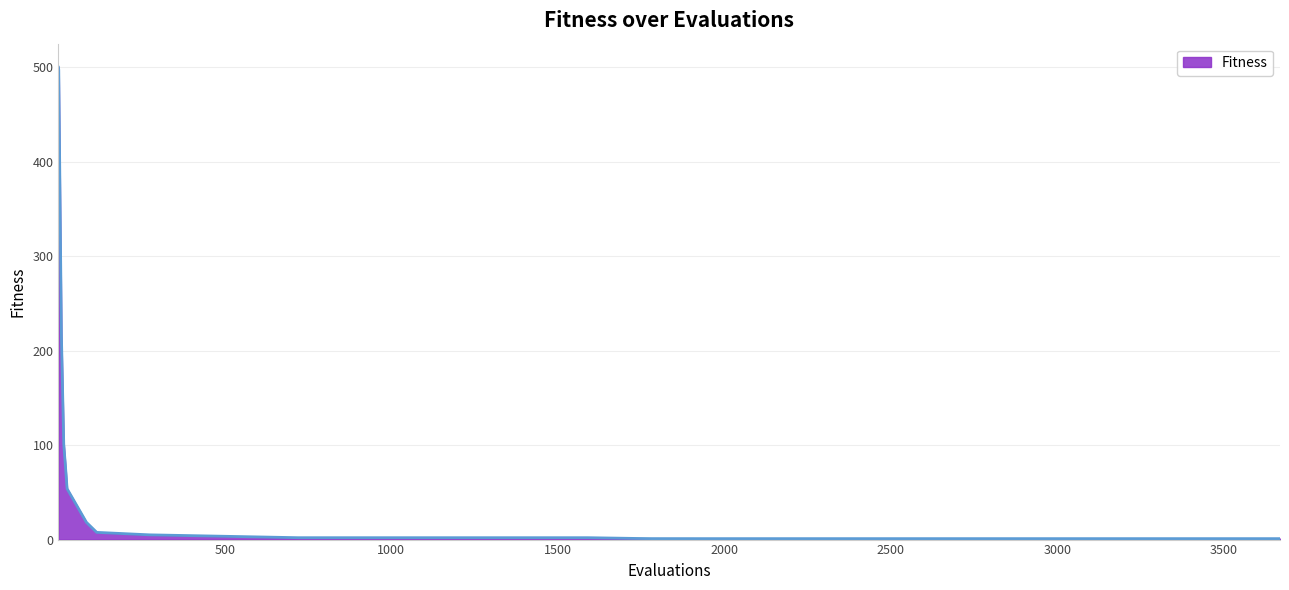

What is the average value?

74.3